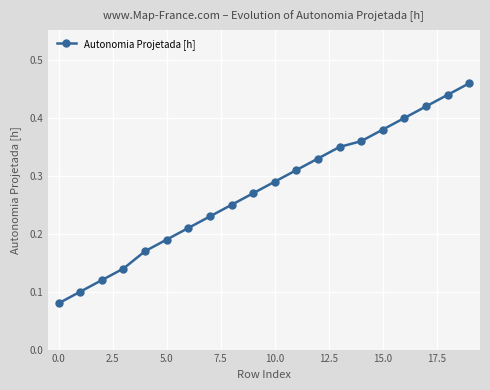

True or false: there are more than 2 points higher than both neighbors.

False